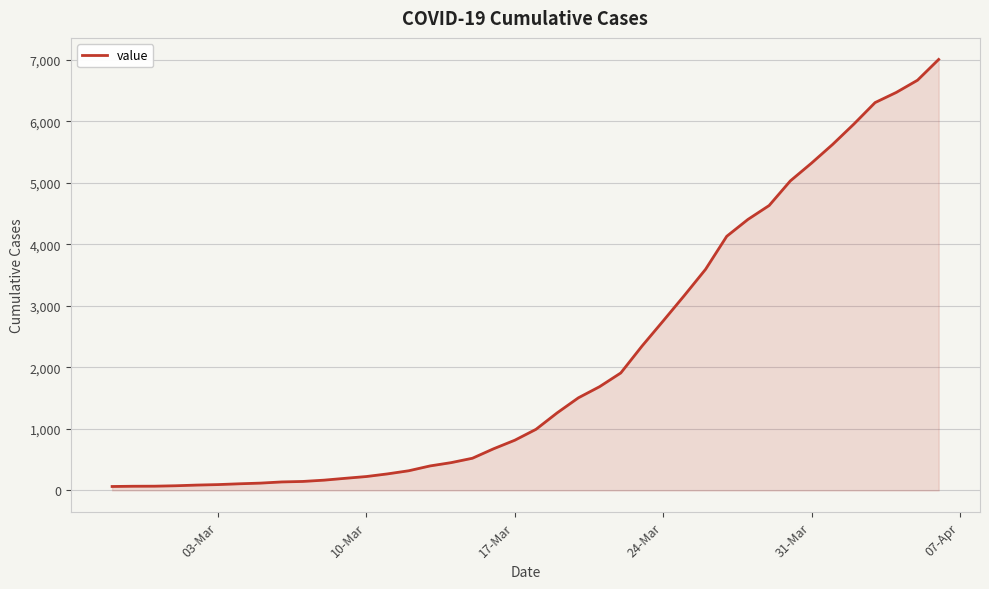

What is the difference between the maximum and minimum values?

6940